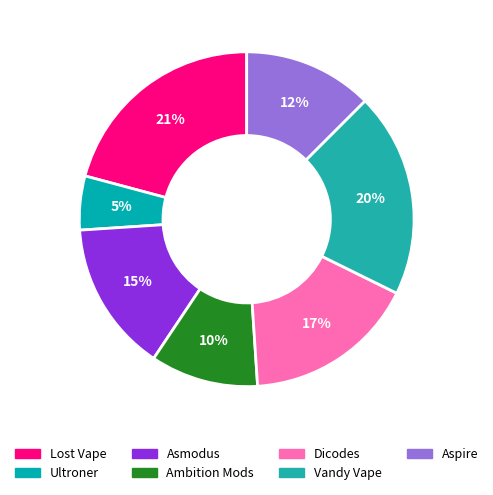

How many segments does this pie chart have?

7